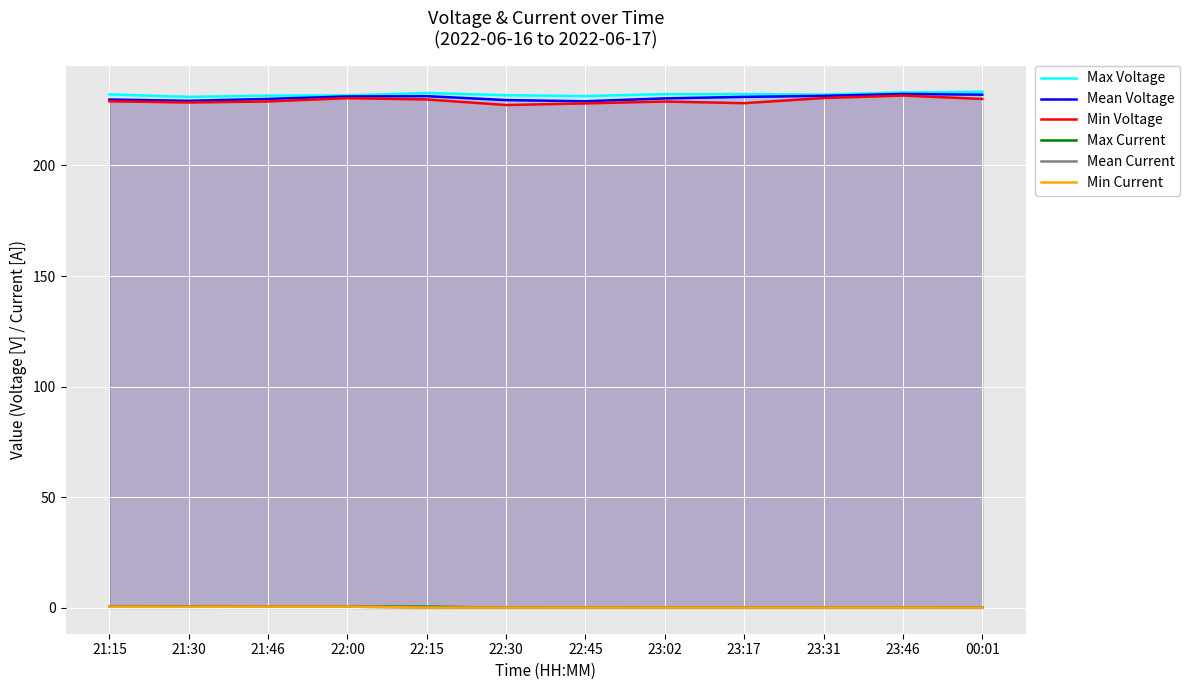

The value of Mean Voltage at 23:02 is 230.3. True or false?

True